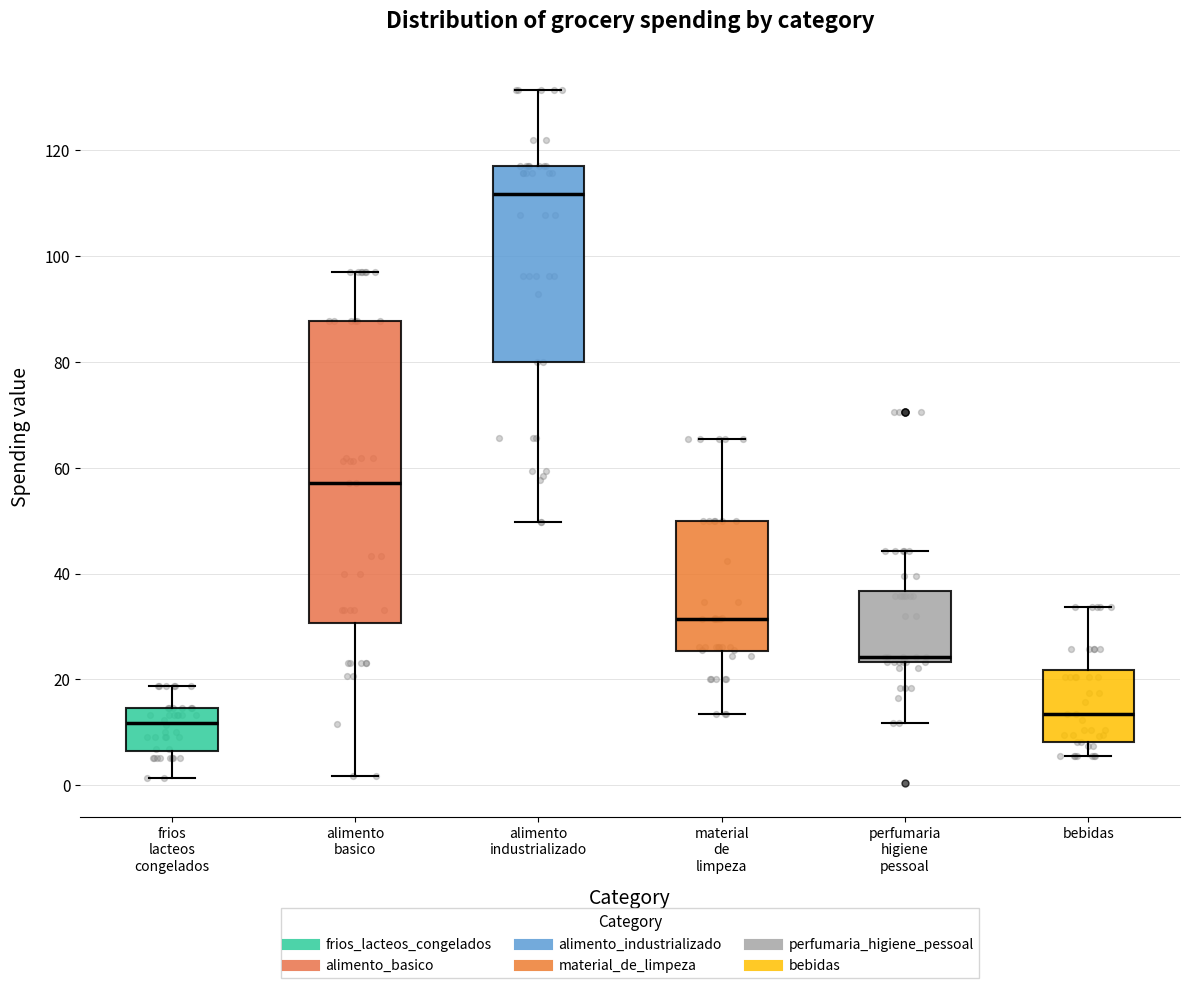

Comparing the boxes themselves (not the whiskers), which one is the tallest?

alimento basico